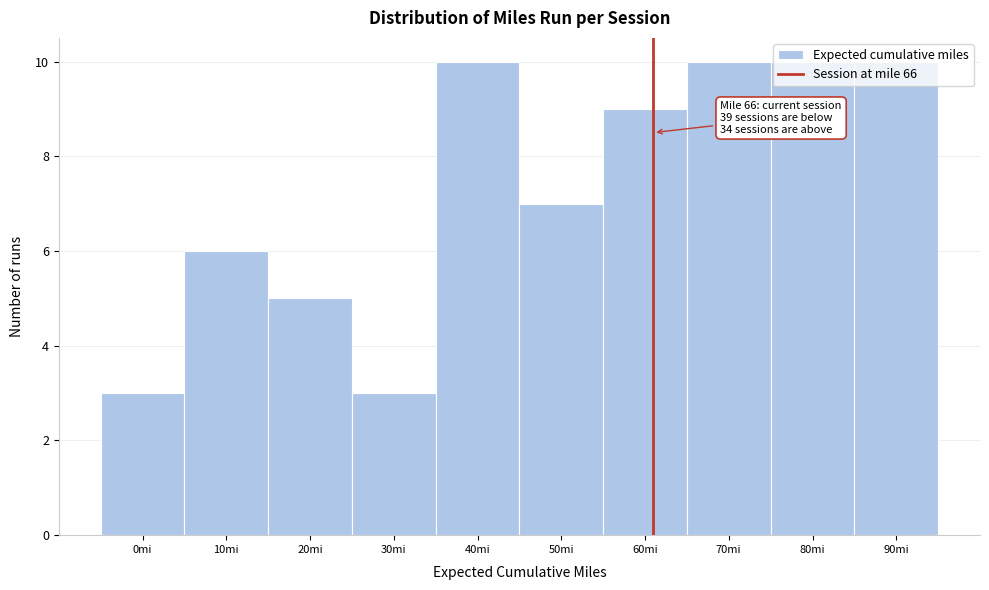

Is it true that the value at 90mi is 4?

False